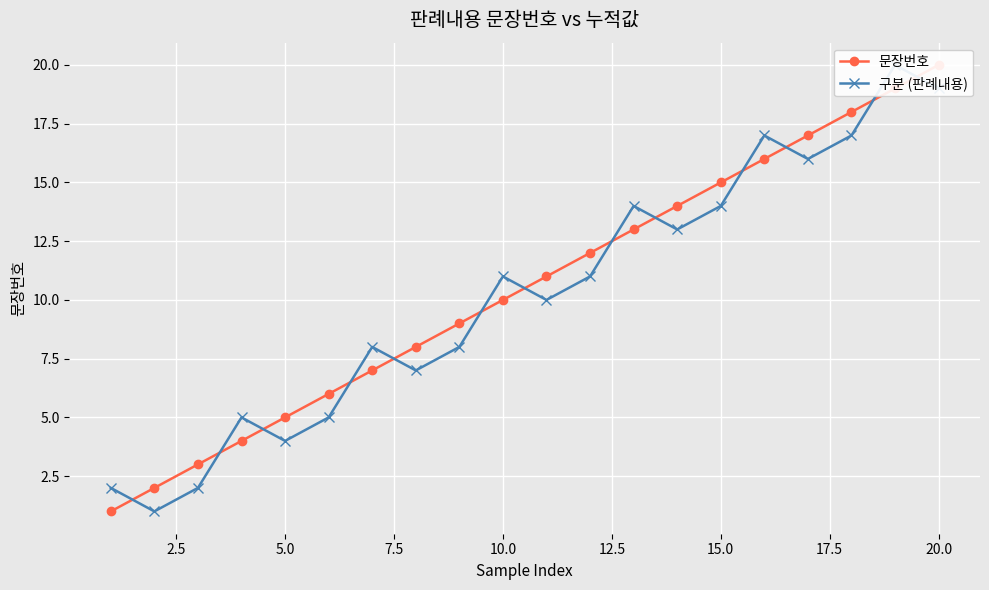

Is this an area chart (filled region under the line)?

No